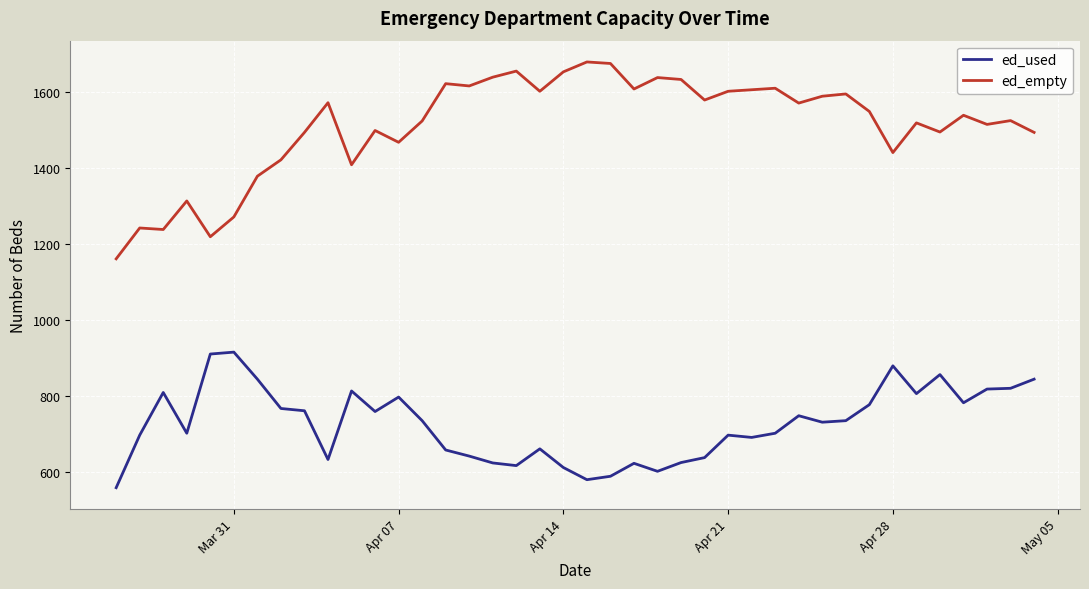

List the series in order of their overall mean, lowest first.

ed_used, ed_empty